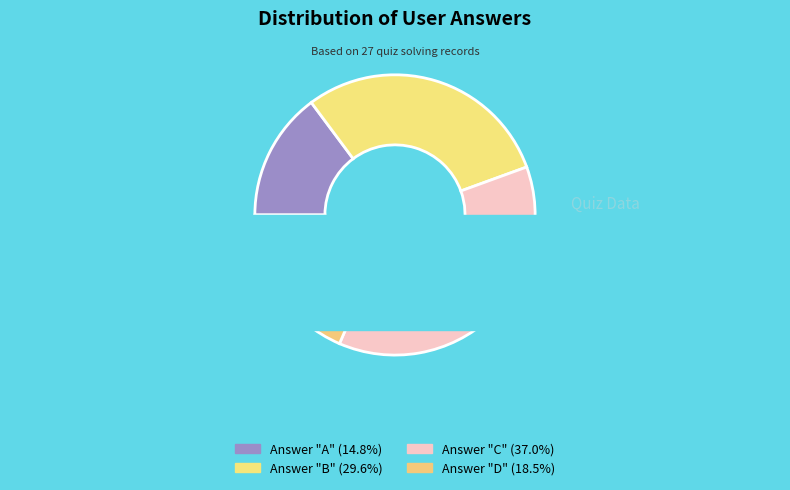

What percentage is NOT represented by d?

81.5%